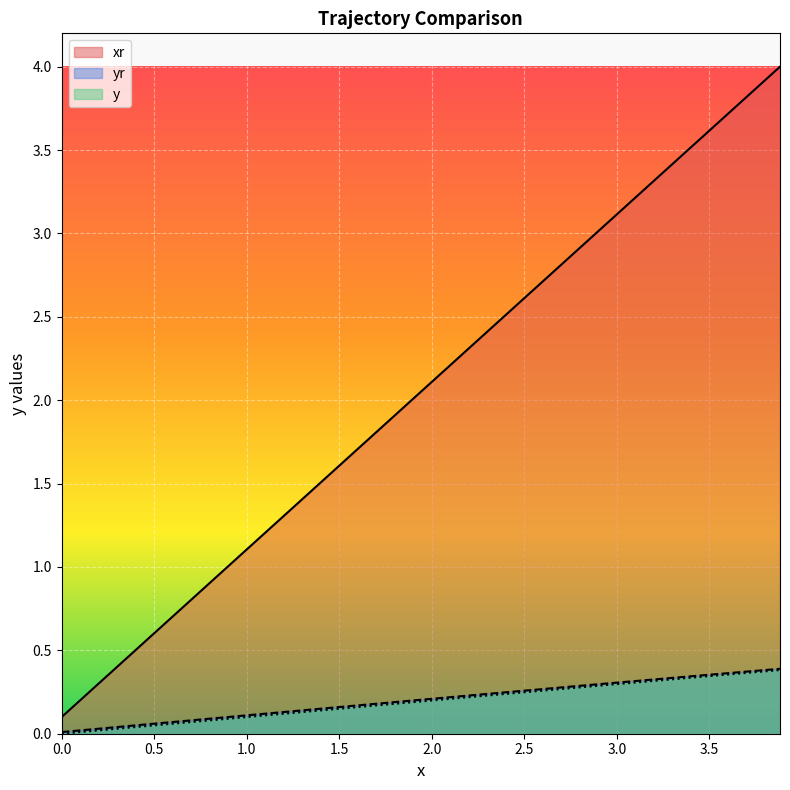

What is the difference between the maximum and second lowest values in the yr series?

0.4